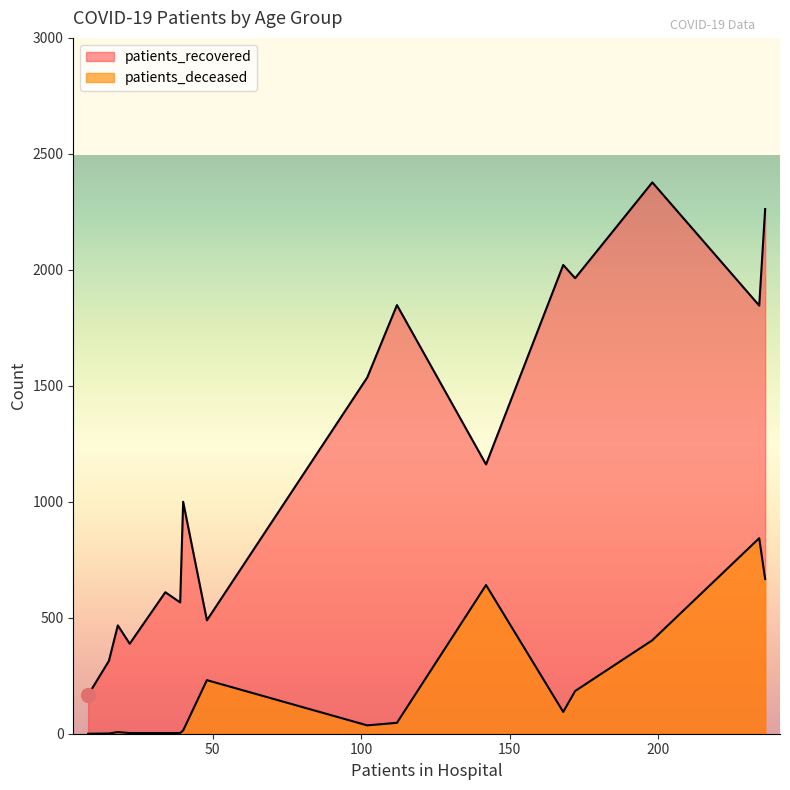

List the series in order of their overall mean, lowest first.

patients_deceased, patients_recovered